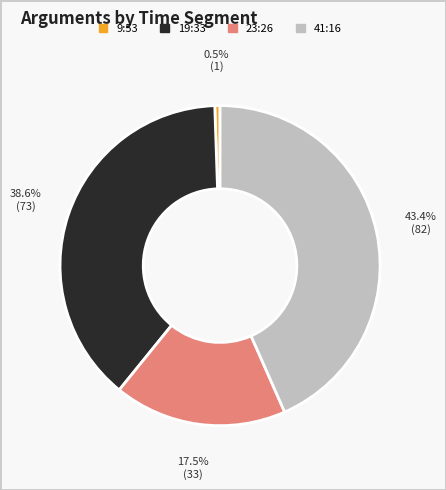

Is there any slice that represents more than half of the pie?

No